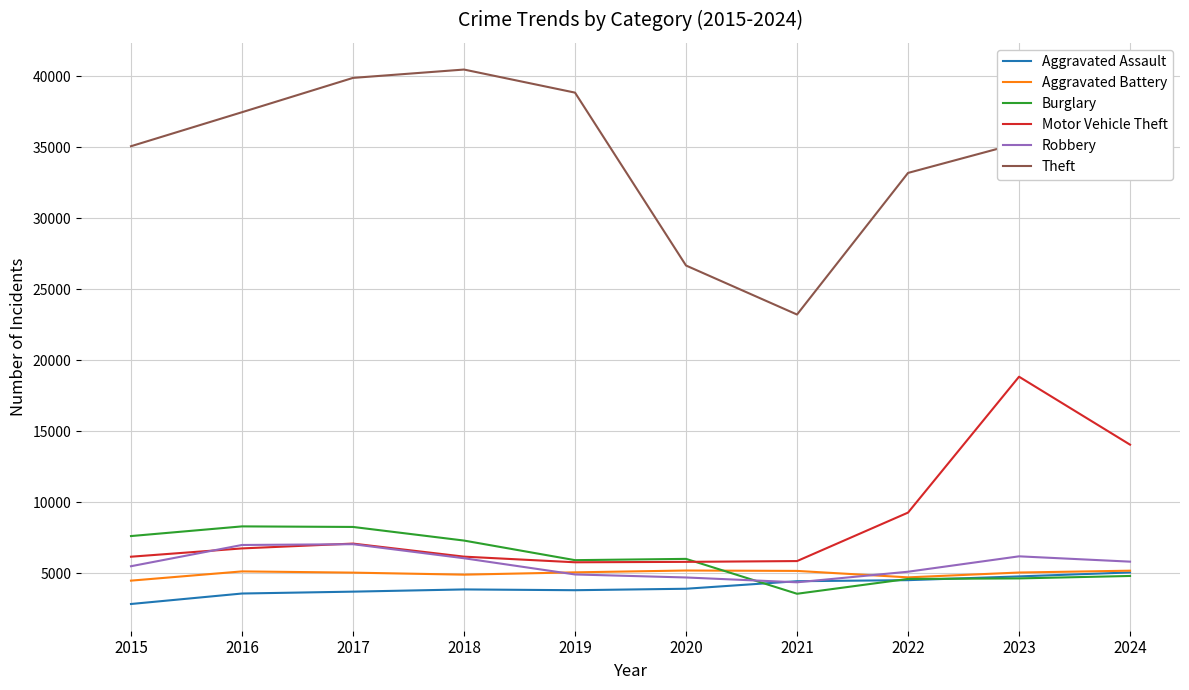

Between 2021 and 2024, which series saw the biggest shift?

Theft